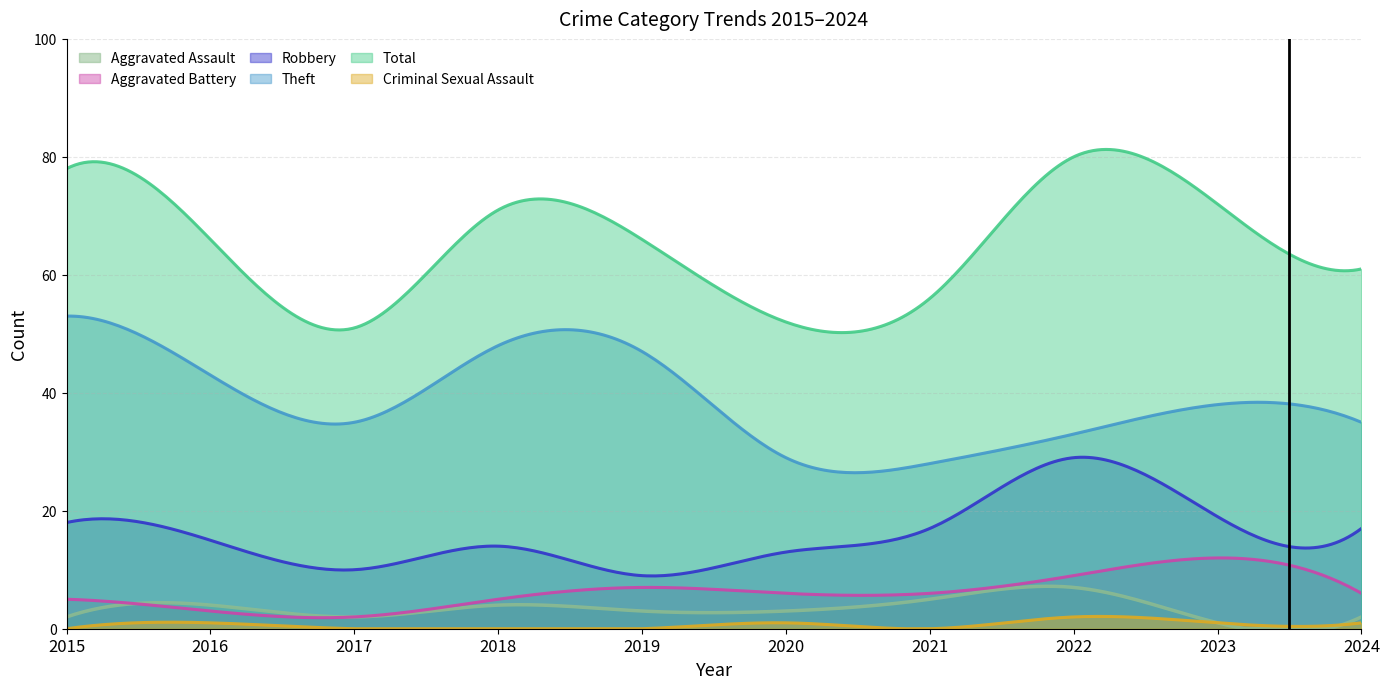

How many values in the Aggravated Assault series exceed 3?

4